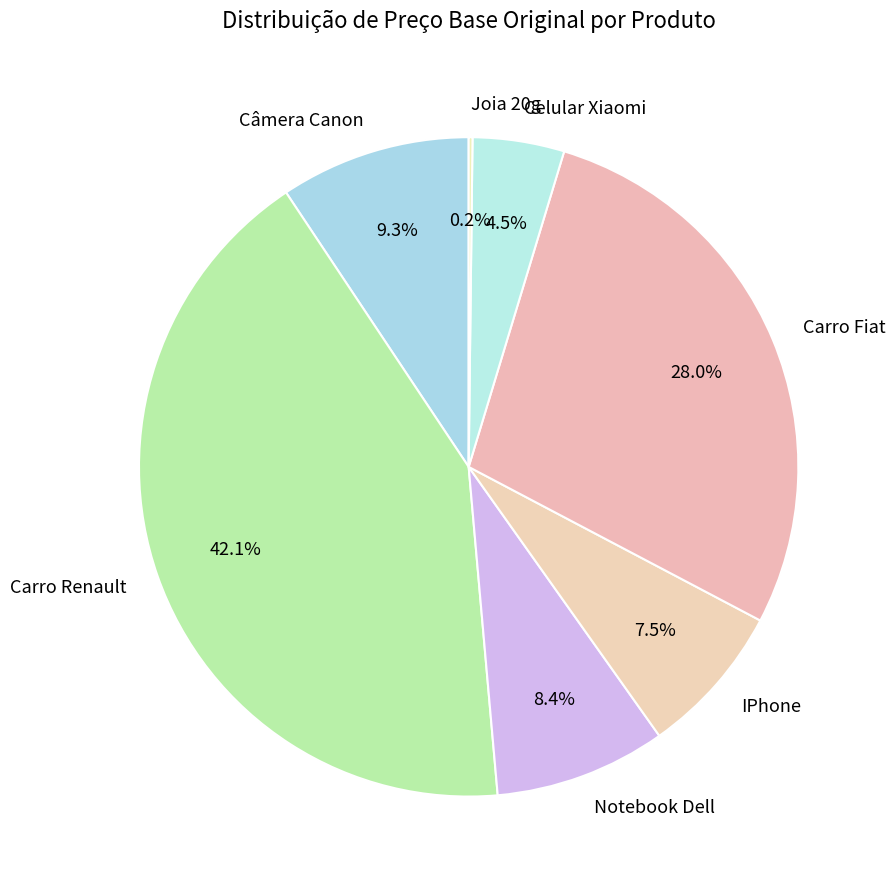

Does Carro Renault represent more than half of the total?

No